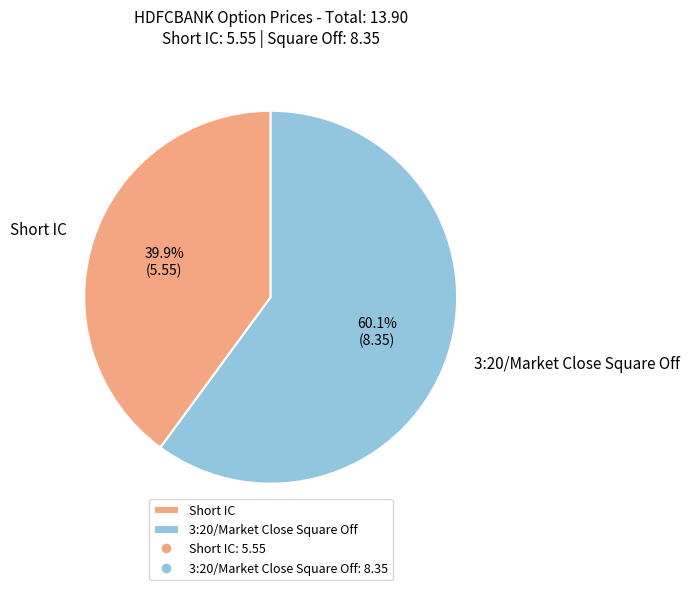

To the nearest percent, what is the average slice percentage?

50%